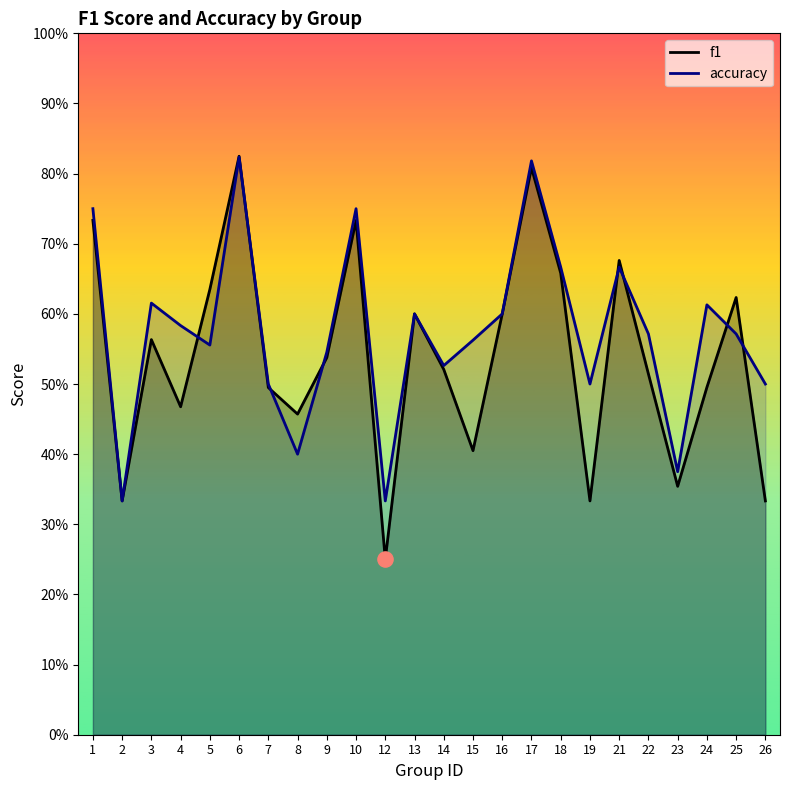

At how many categories does at least one series exceed 0?

24